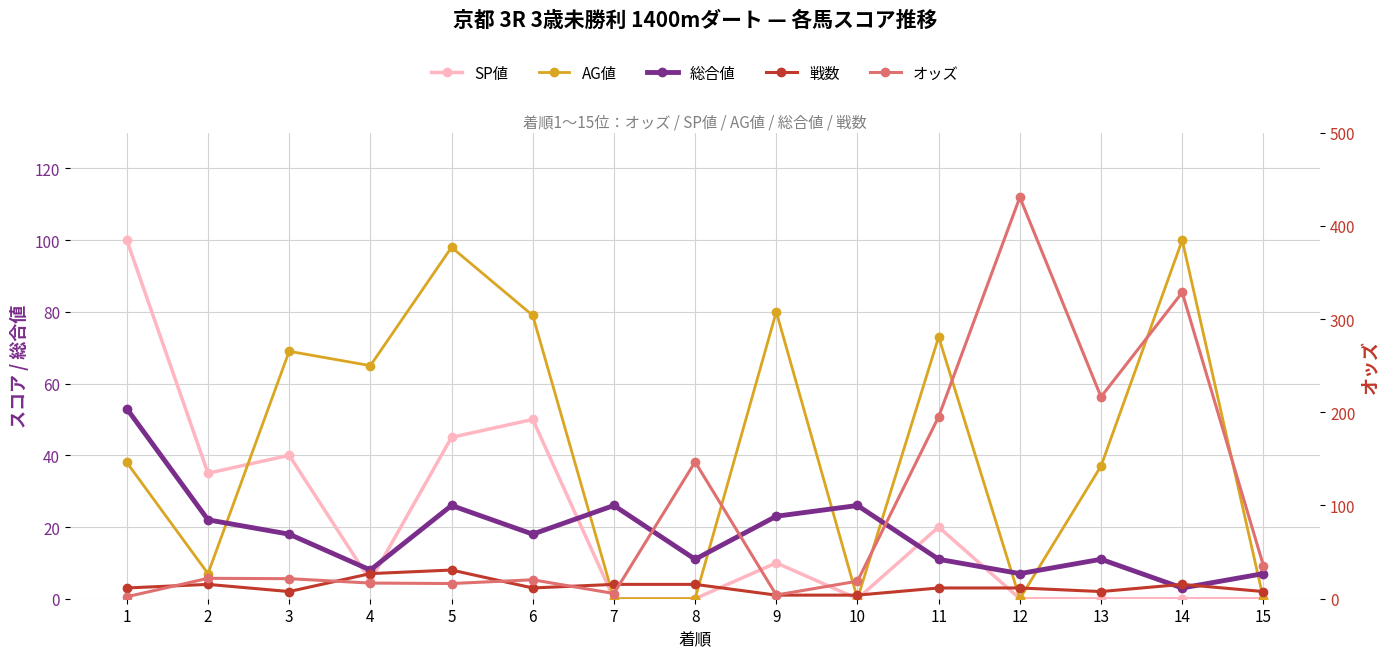

The 戦数 series shows 1.0 at 9. True or false?

True